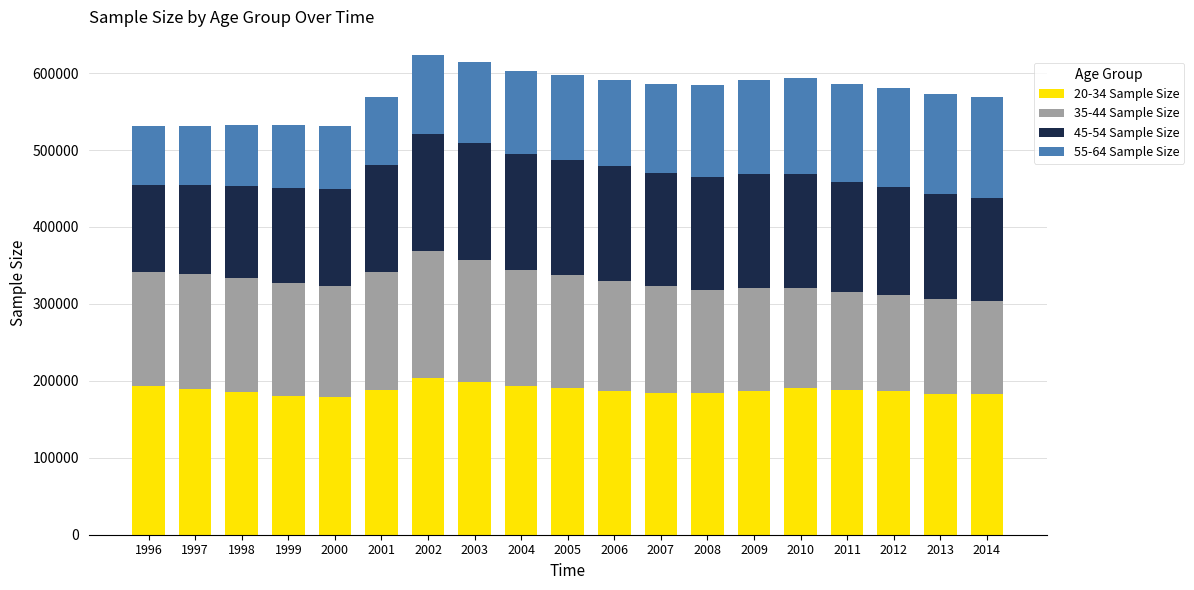

What is the total value across all series at 2000?

531423